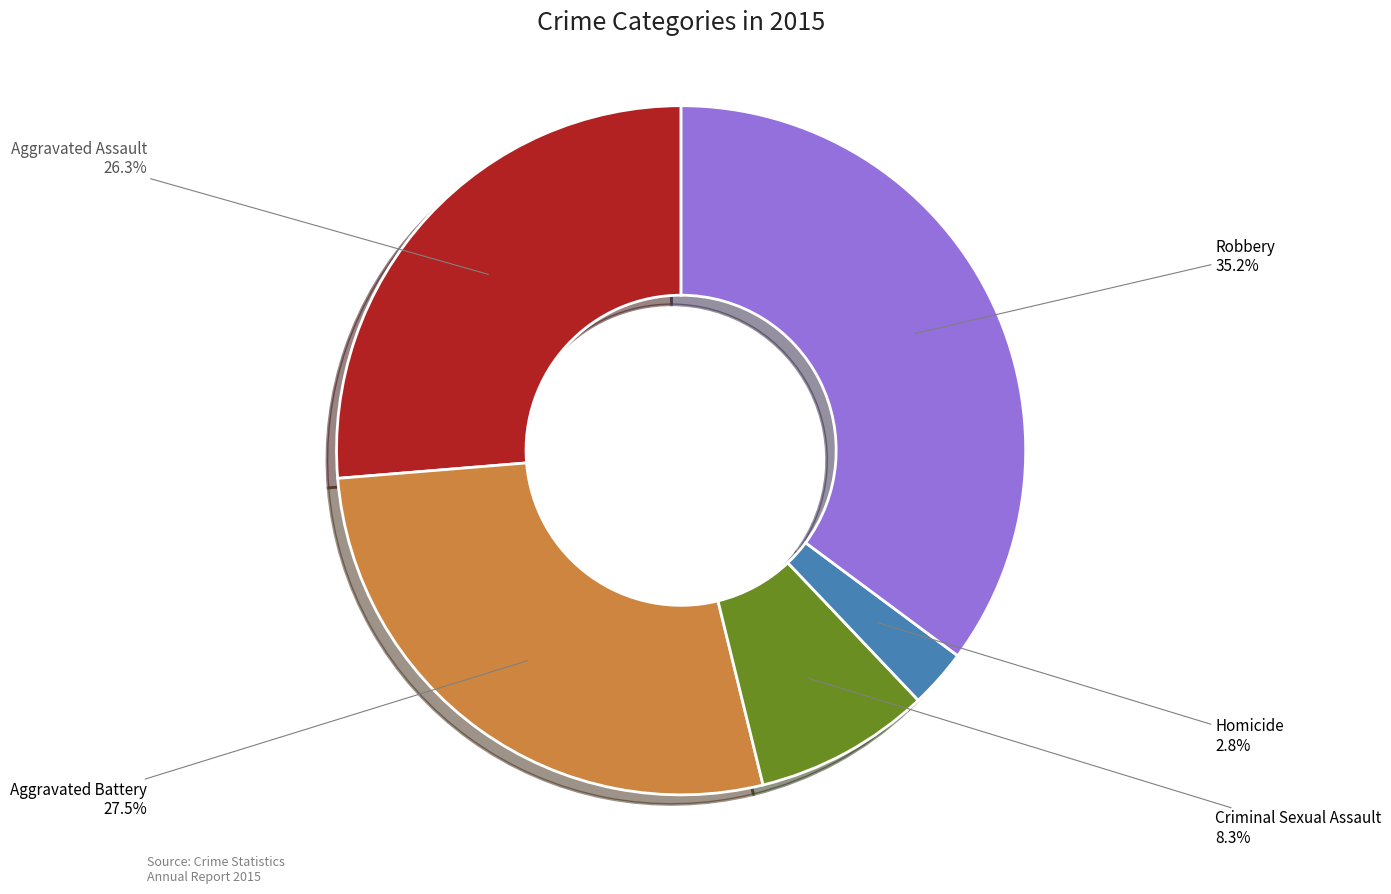

What is the ratio of the value at Robbery to the value at Aggravated Assault?

1.3